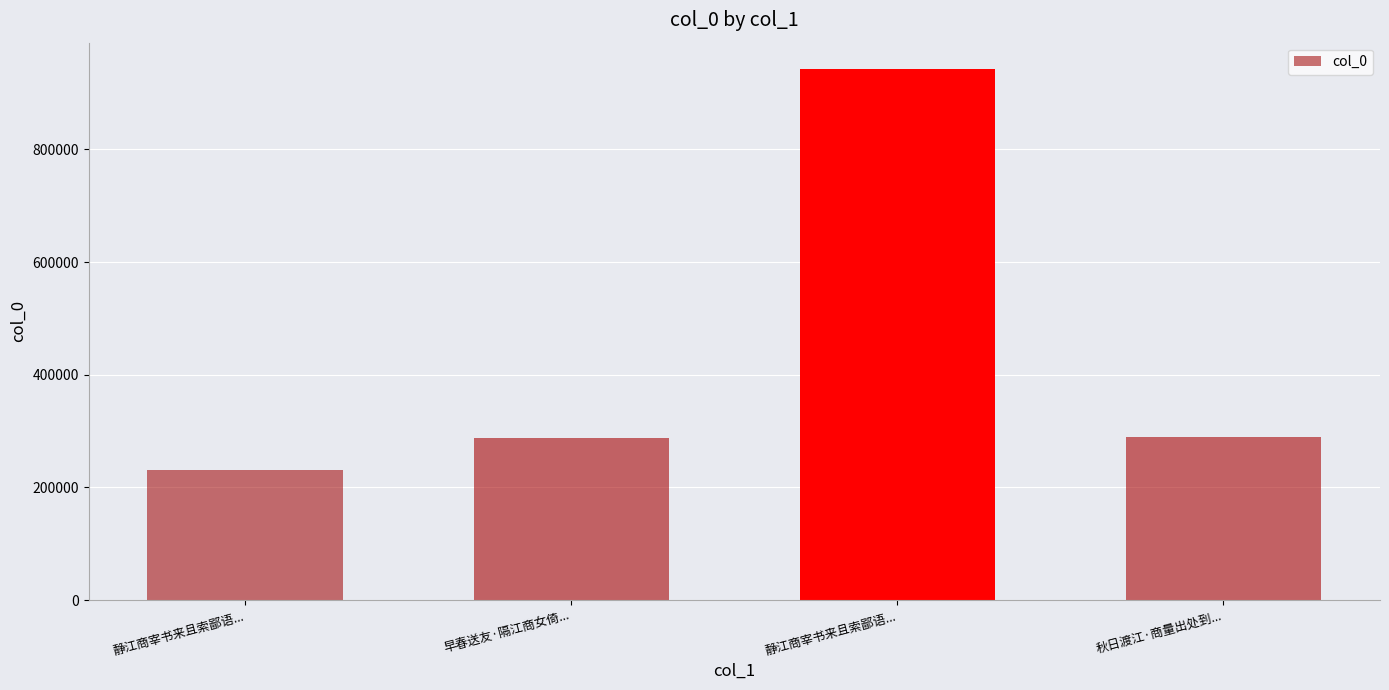

Count the number of categories in the chart.

4